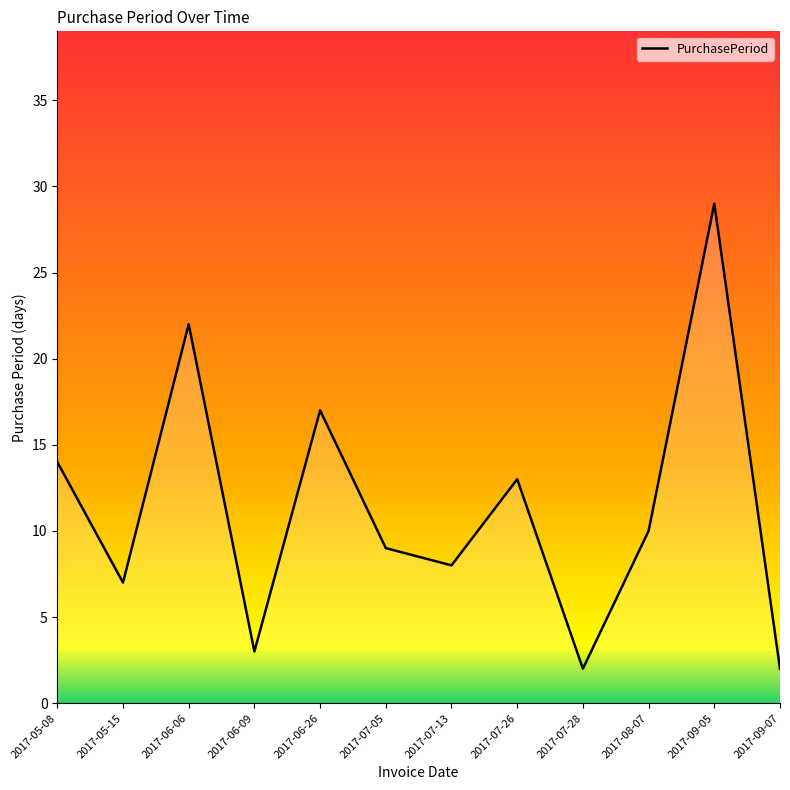

What position from the left is 2017-08-07?

10